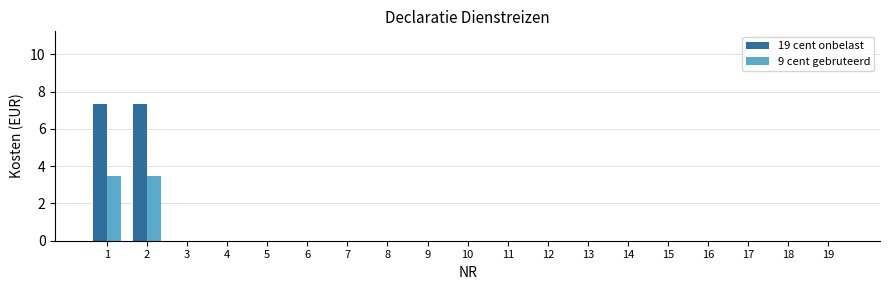

The value of 19 cent onbelast at 19 is 0.0. True or false?

True